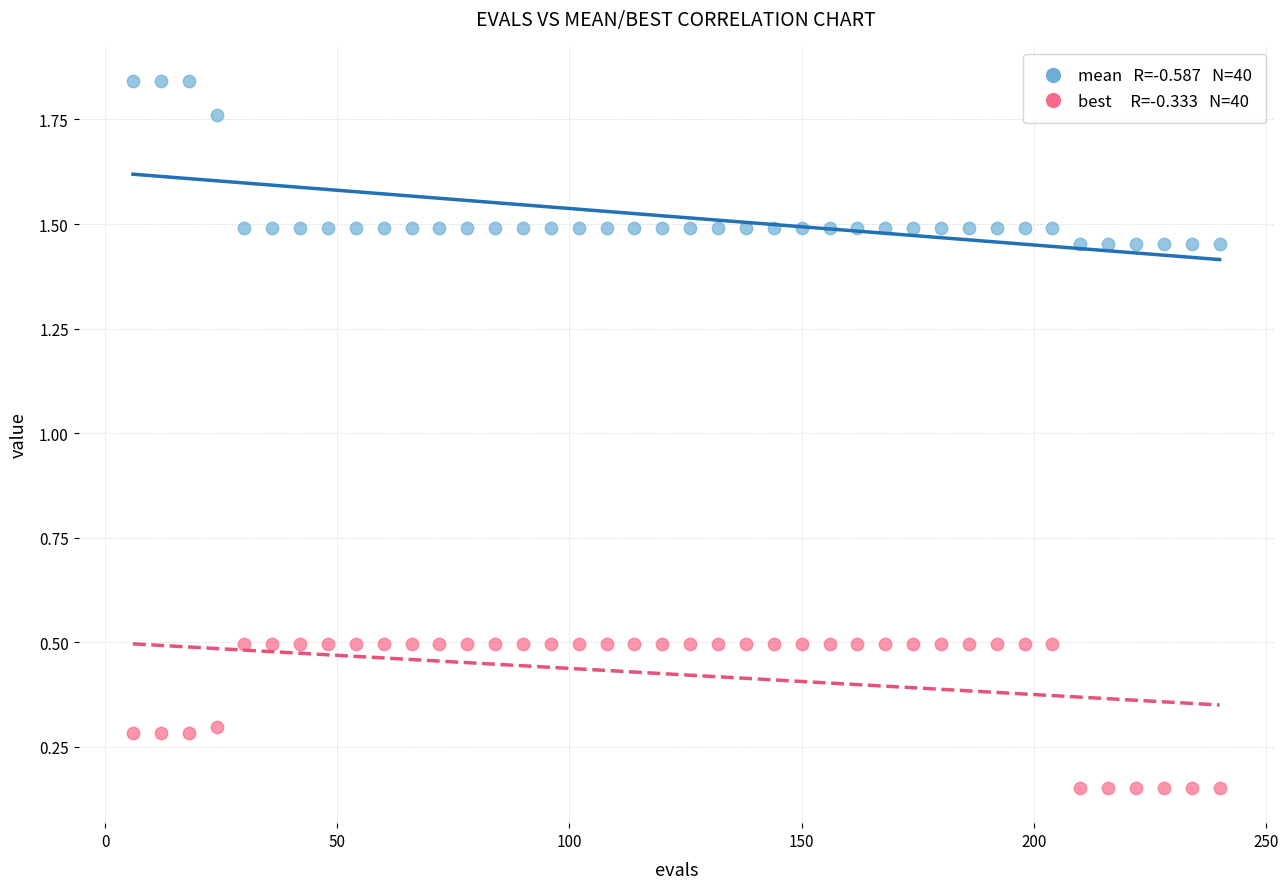

Across all data points, what is the range of Y values (max minus min)?

1.7